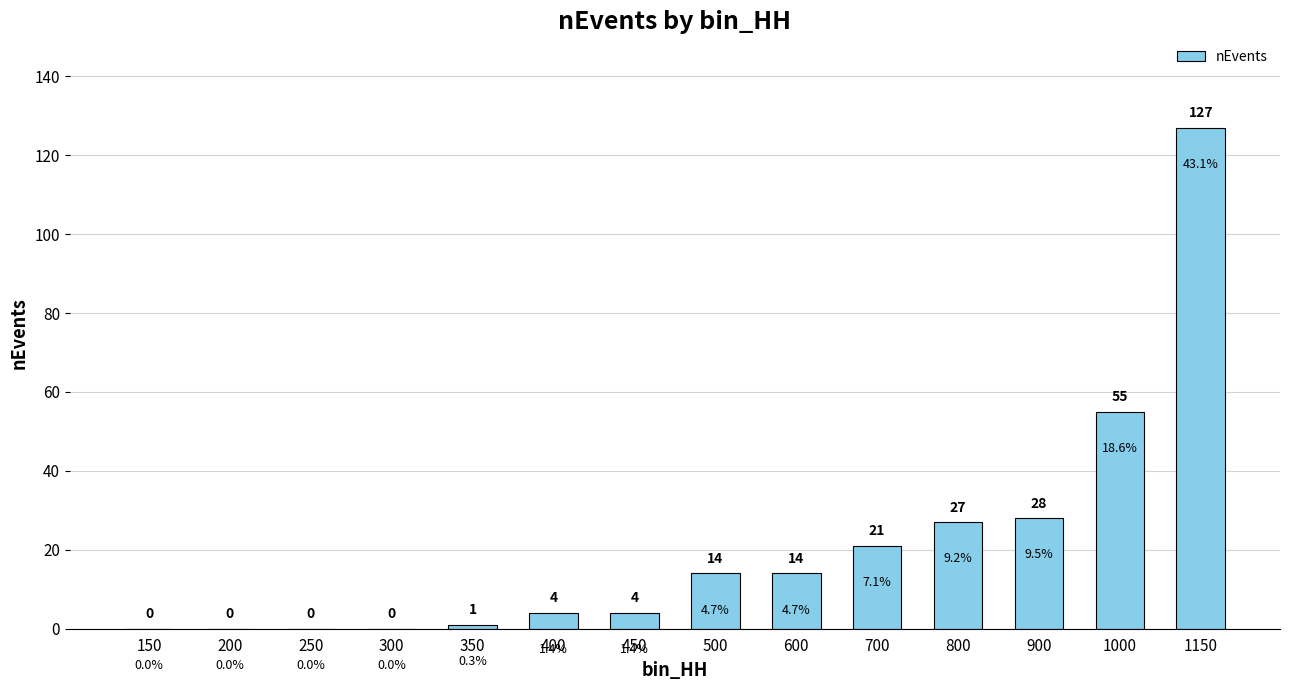

Reading right to left, transcribe all the data shown in this chart.

127	55	28	27	21	14	14	4	4	1	0	0	0	0